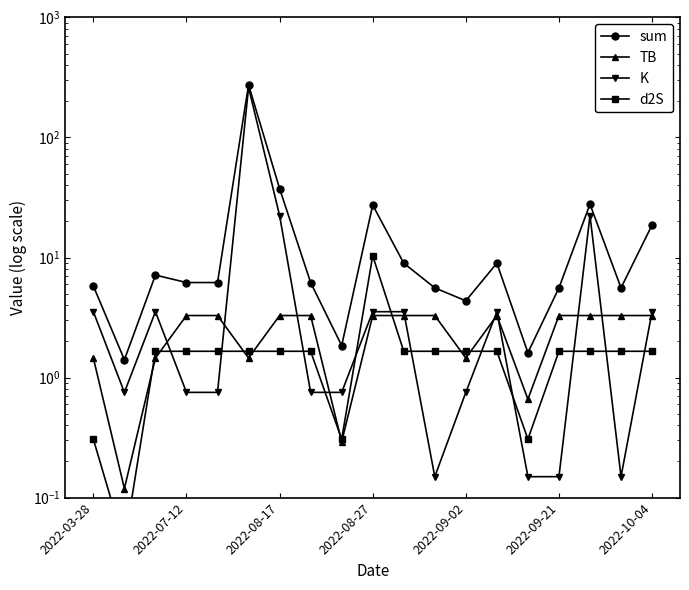

At 13, list the series in order from smallest to largest.

d2S, TB, K, sum